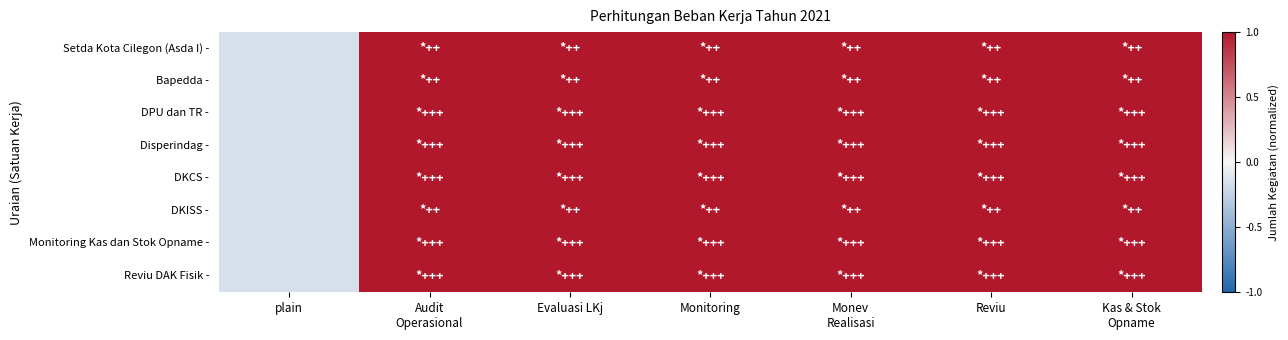

At which category does the chart reach its peak across all series?

Audit
Operasional